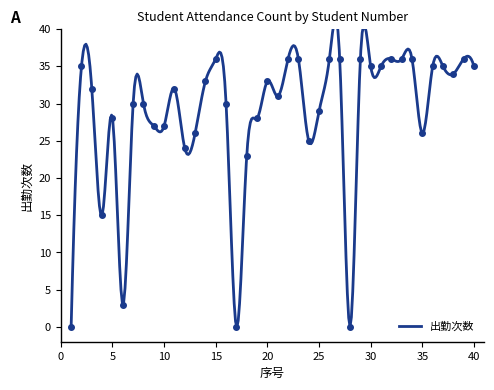

Reading left to right, extract all data points from this chart.

1=0	2=35	3=32	4=15	5=28	6=3	7=30	8=30	9=27	10=27	11=32	12=24	13=26	14=33	15=36	16=30	17=0	18=23	19=28	20=33	21=31	22=36	23=36	24=25	25=29	26=36	27=36	28=0	29=36	30=35	31=35	32=36	33=36	34=36	35=26	36=35	37=35	38=34	39=36	40=35